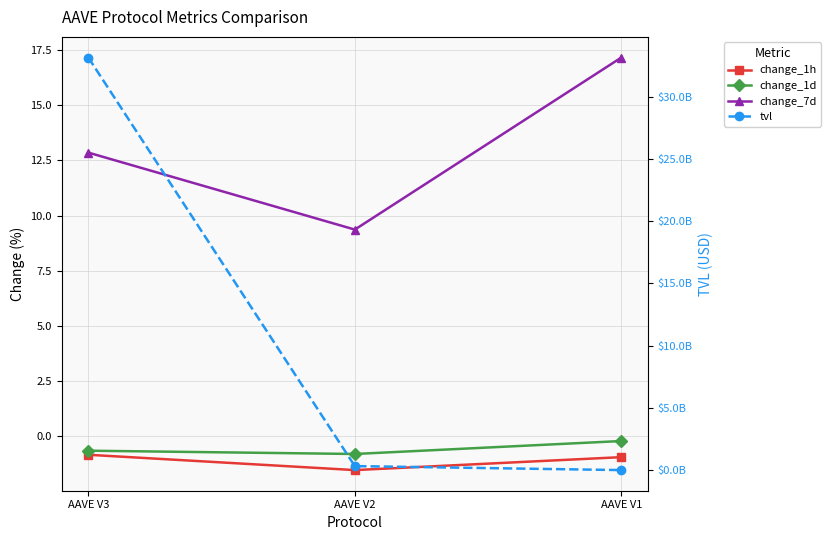

The value of change_1d at AAVE V1 is -0.2. True or false?

True